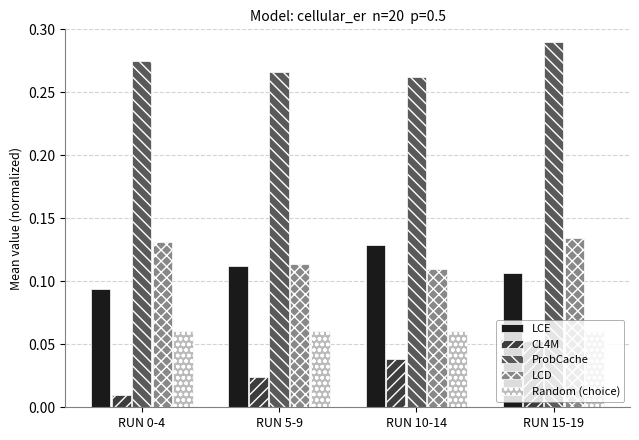

Count the CL4M values in the range 0 to 1.

4